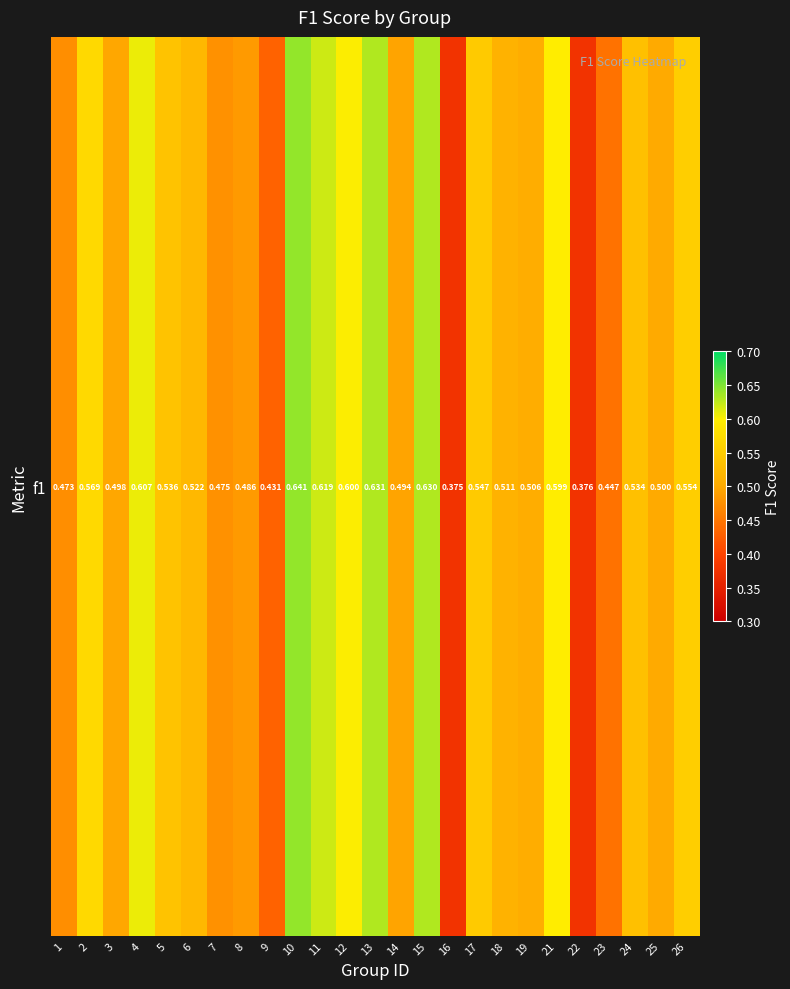

What is the approximate value at 17?

0.5